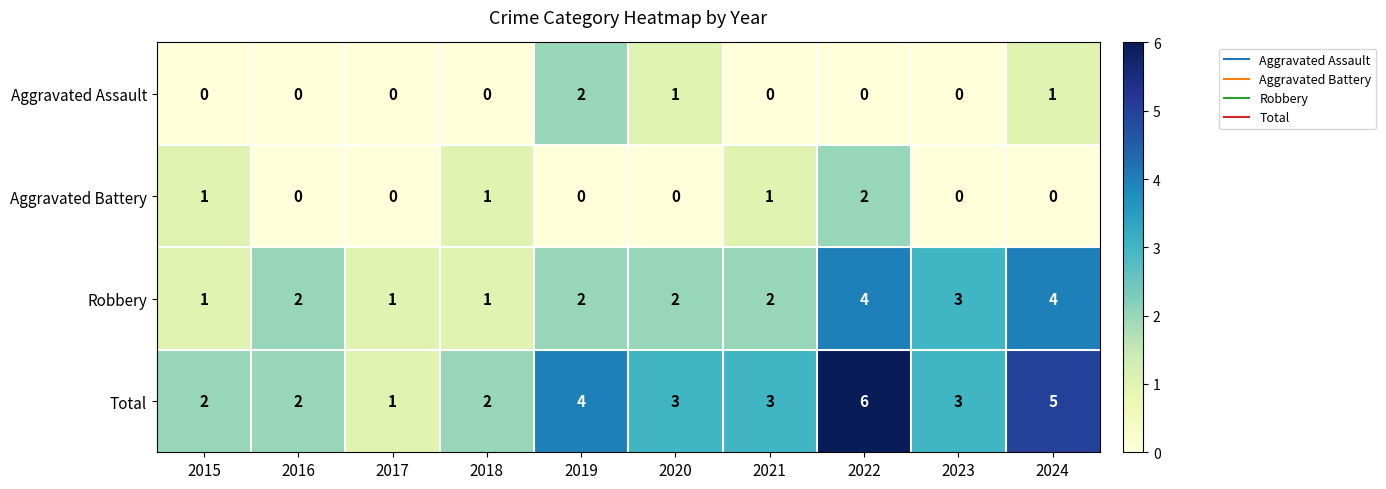

How many data points does each series have?

10